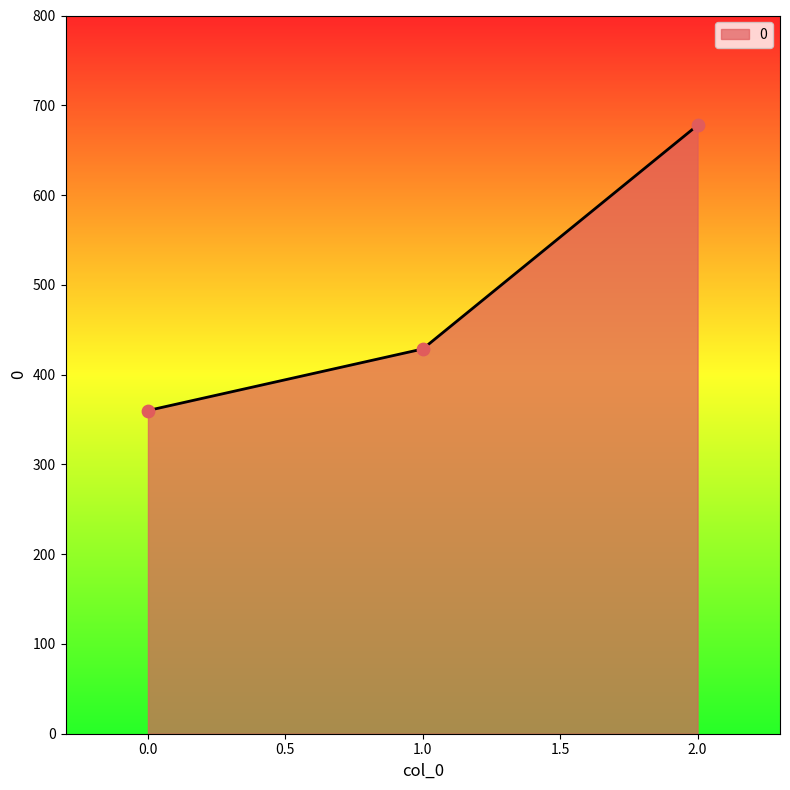

What is the ratio of the value at 2.0 to the value at 1.0?

1.6